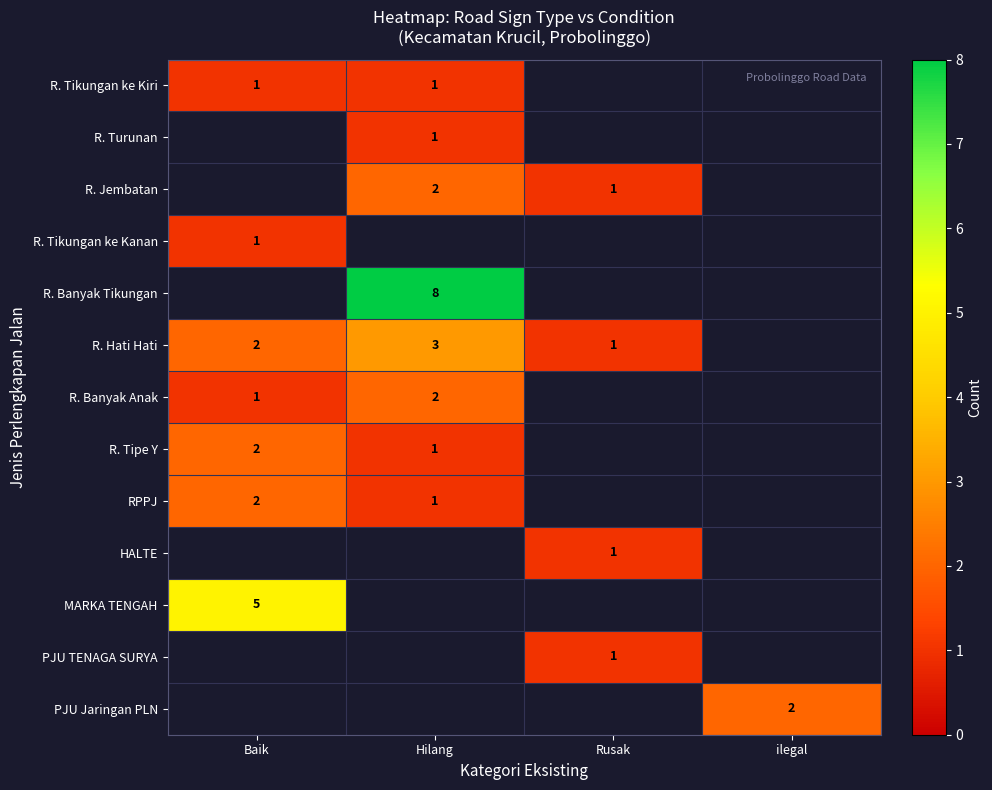

What is the sum of the R. Hati Hati values at Rusak and Hilang?

4